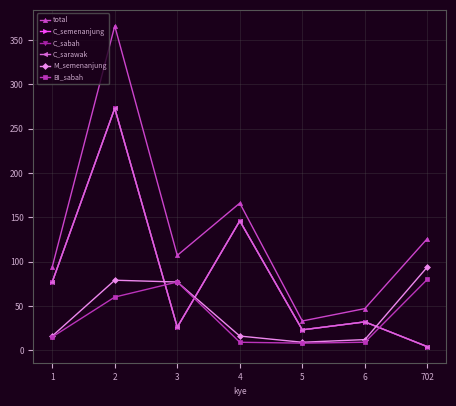

At 4, list the series in order from smallest to largest.

BI_sabah, M_semenanjung, C_semenanjung, C_sabah, C_sarawak, total